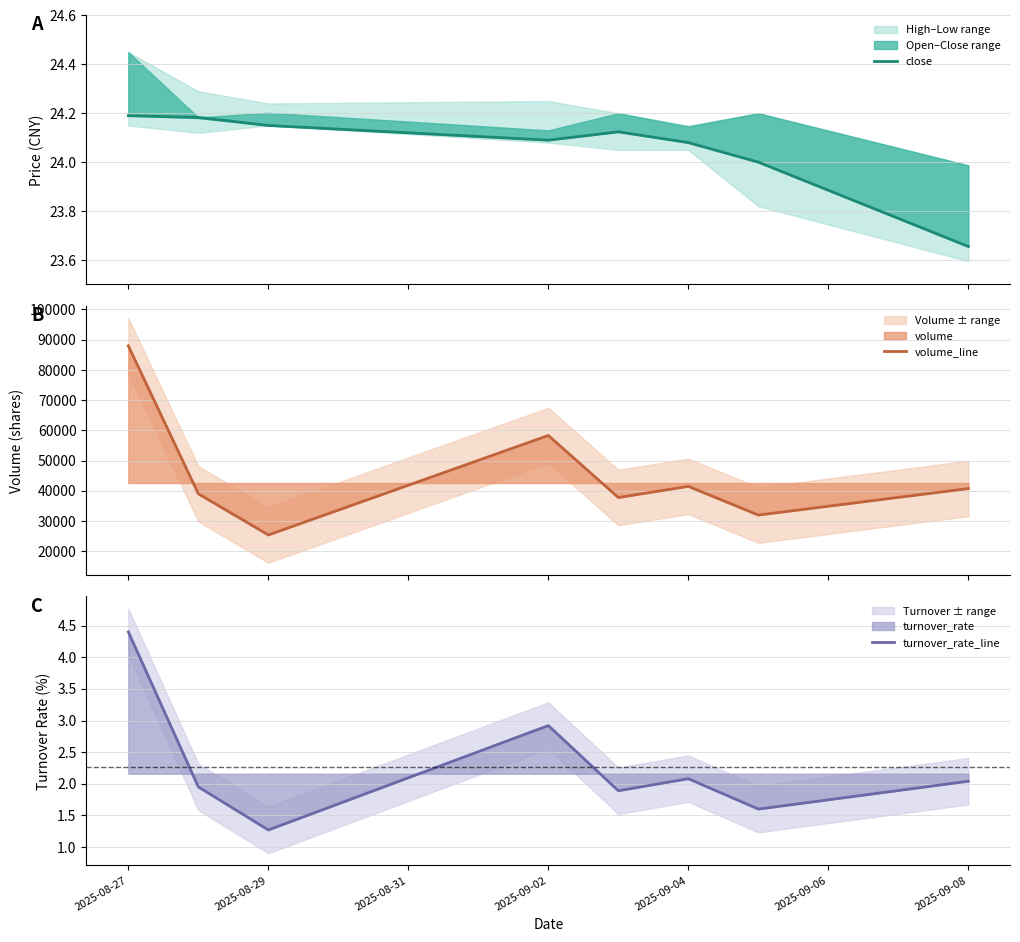

Does the chart display data point markers on the line(s)?

No